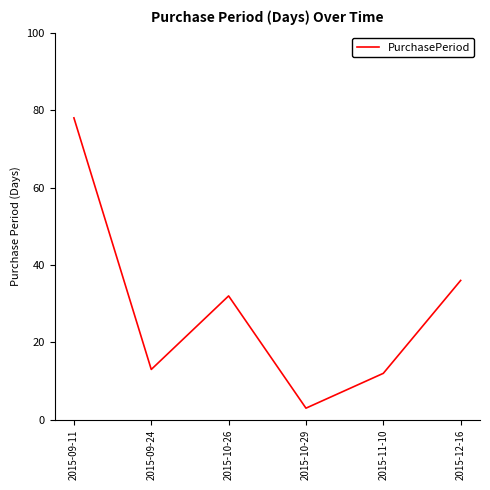

The value at 2015-10-26 is 20. True or false?

False